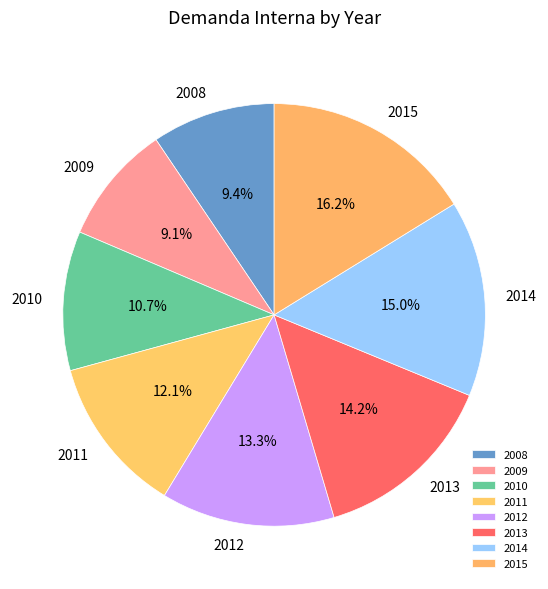

Is there a majority slice in this chart?

No